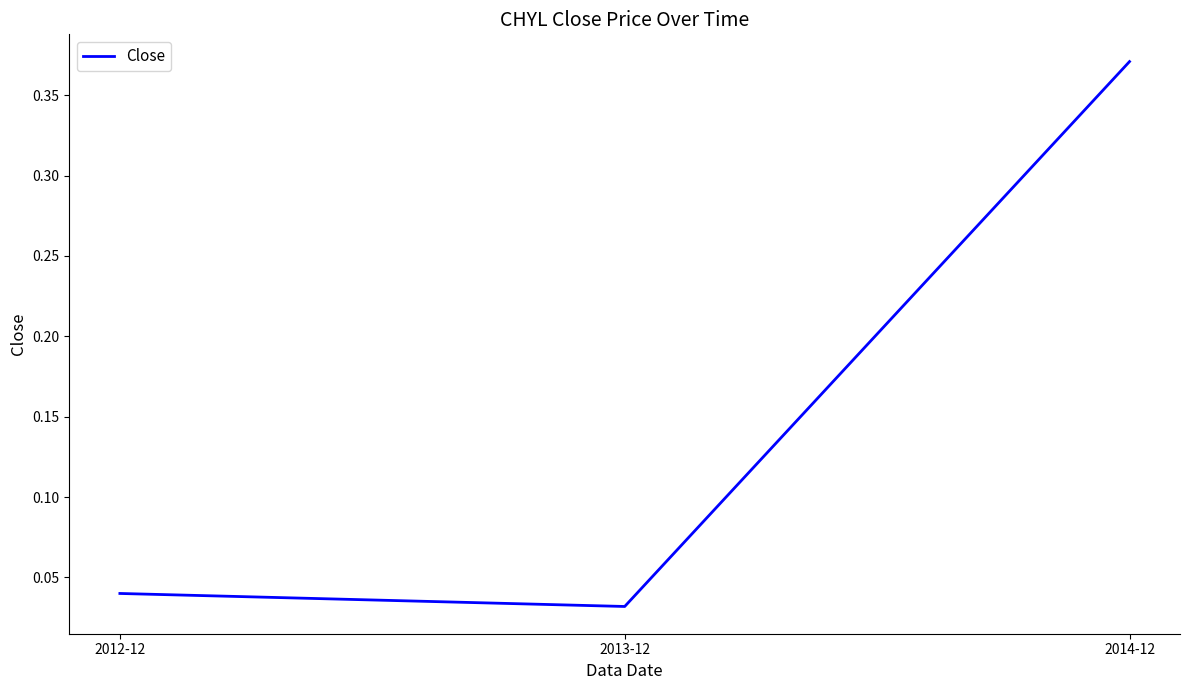

What position from the right is 2014-12?

1